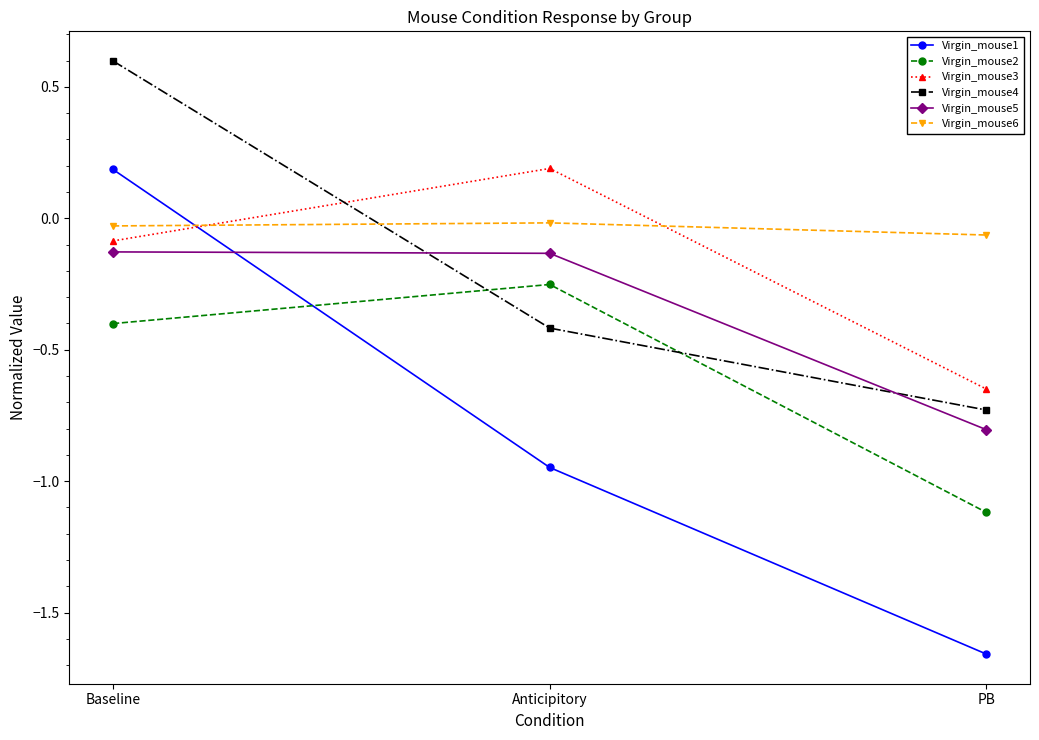

What is the label of the 1st point from the right?

PB